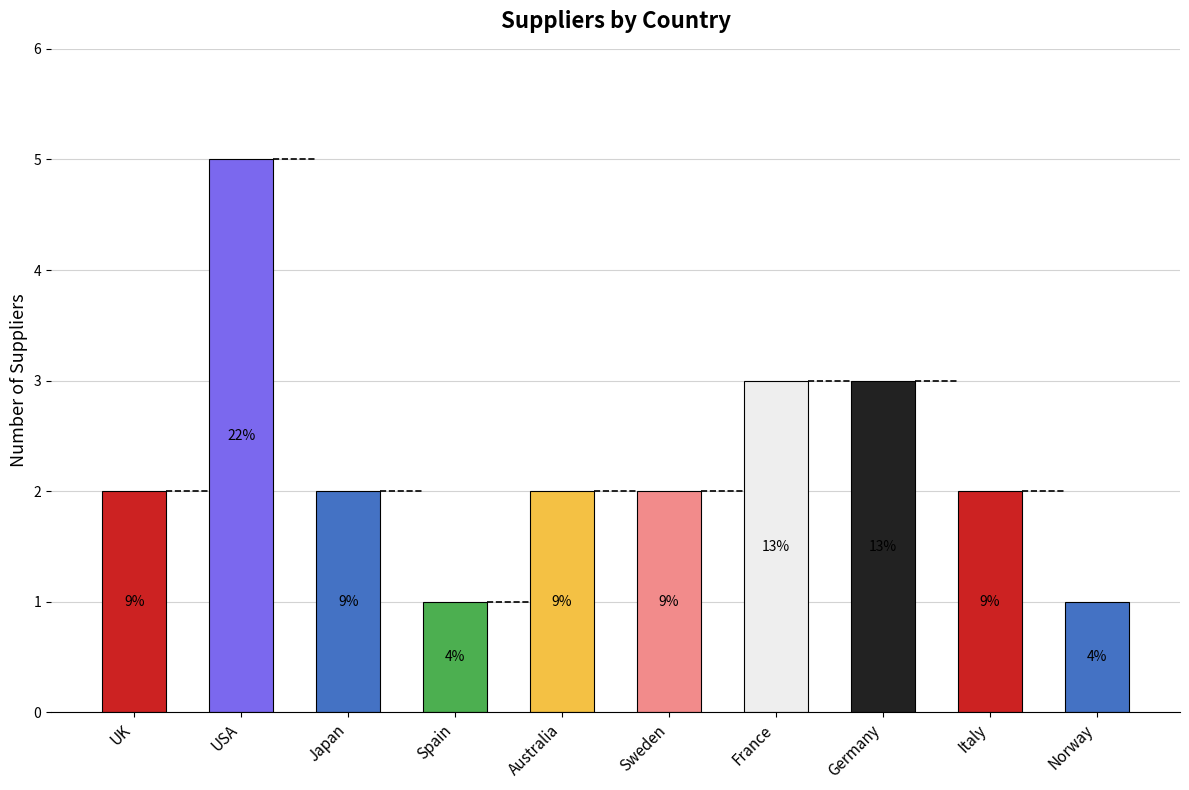

Does the chart contain stacked bars?

No